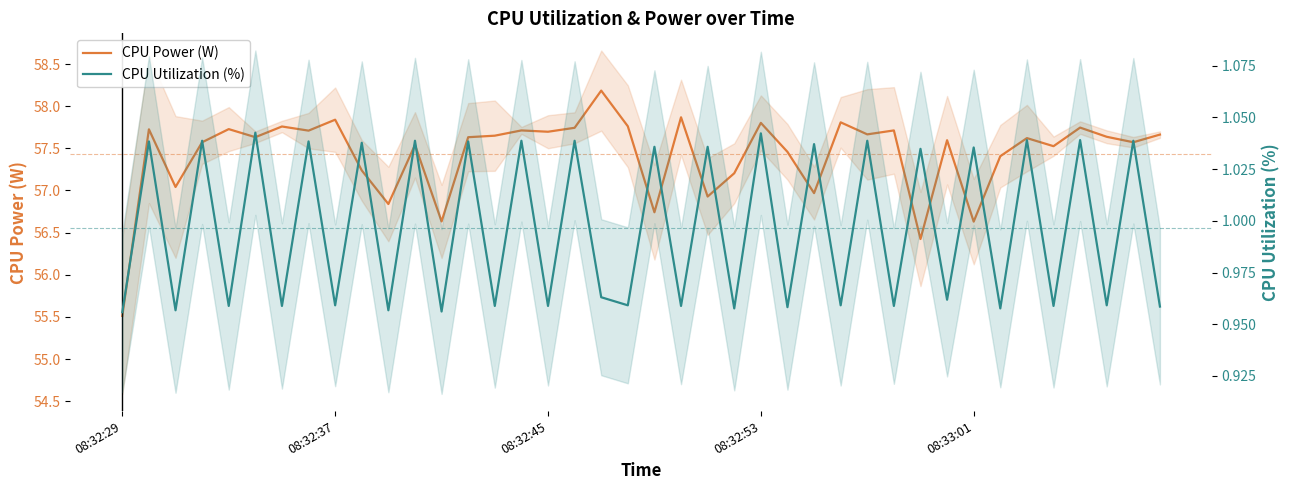

What are all the series names shown in the legend?

CPU Power (W), CPU Utilization (%)